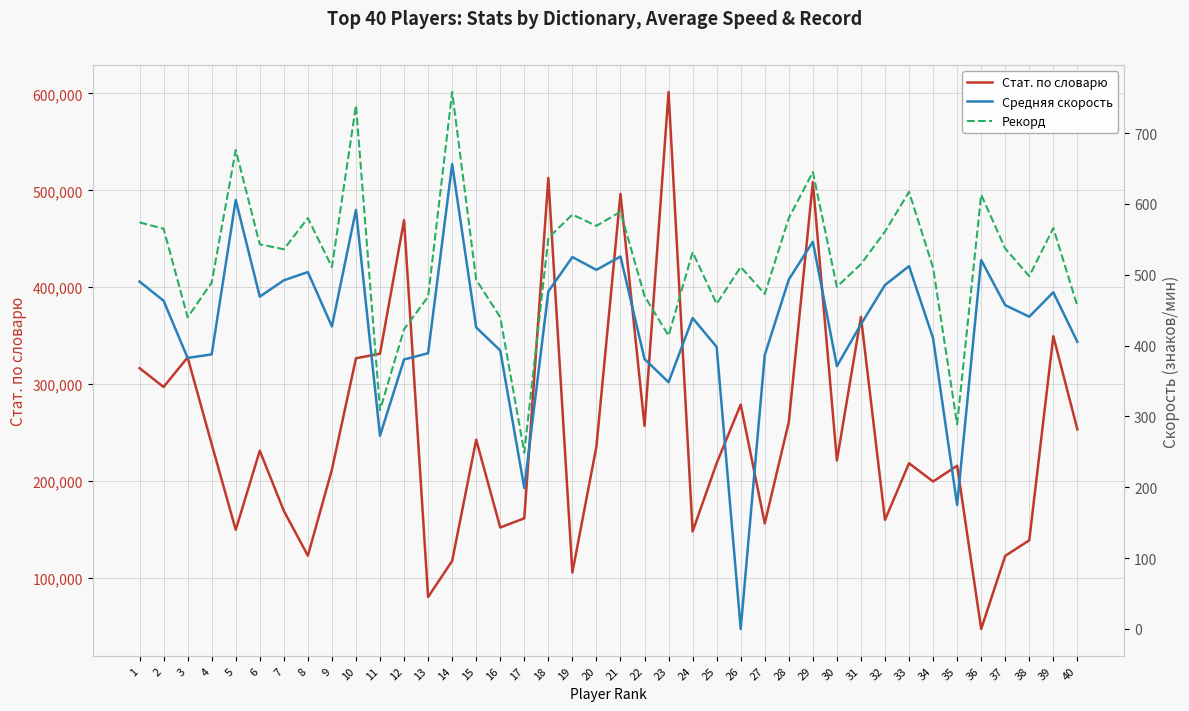

Is this an area chart (filled region under the line)?

No